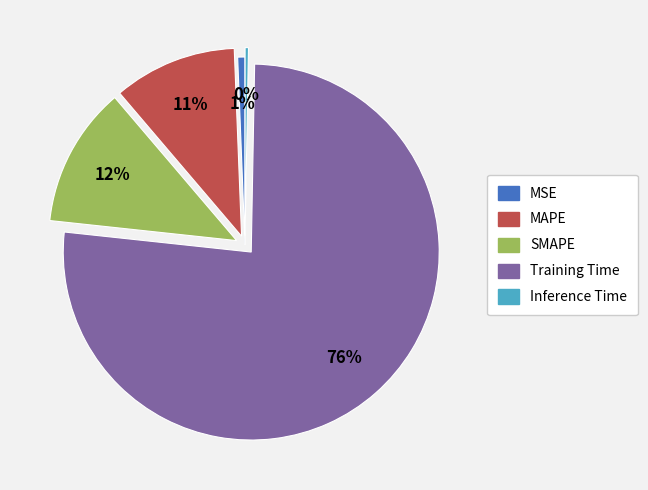

True or false: Inference Time accounts for 10% of the total.

False